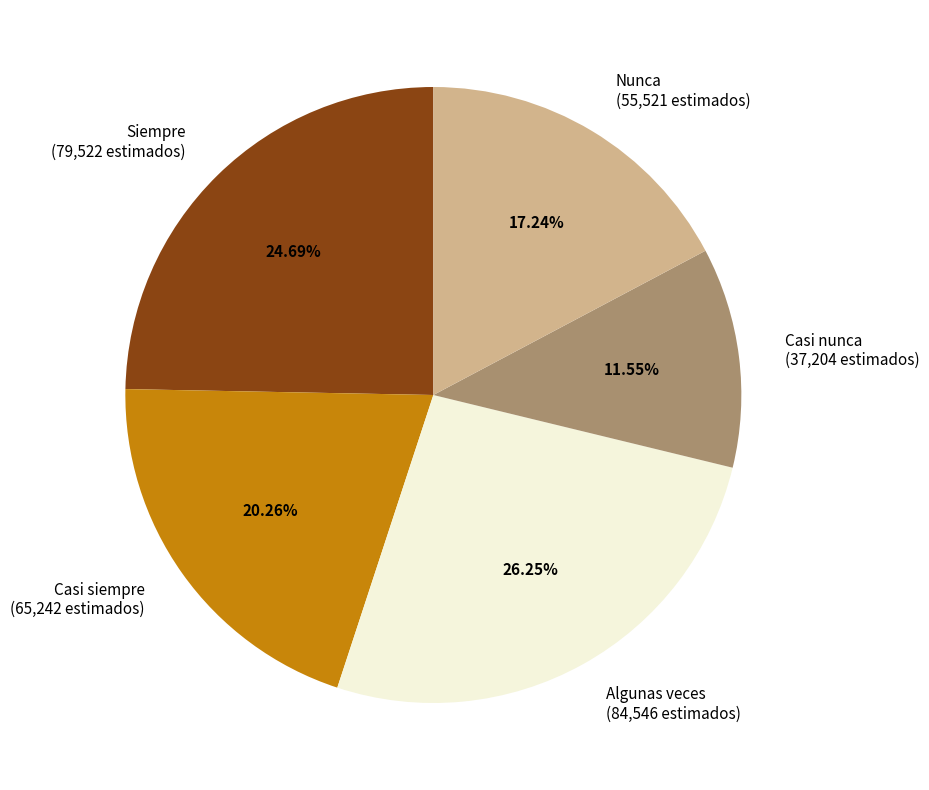

Which slice is the smallest?

Casi nunca